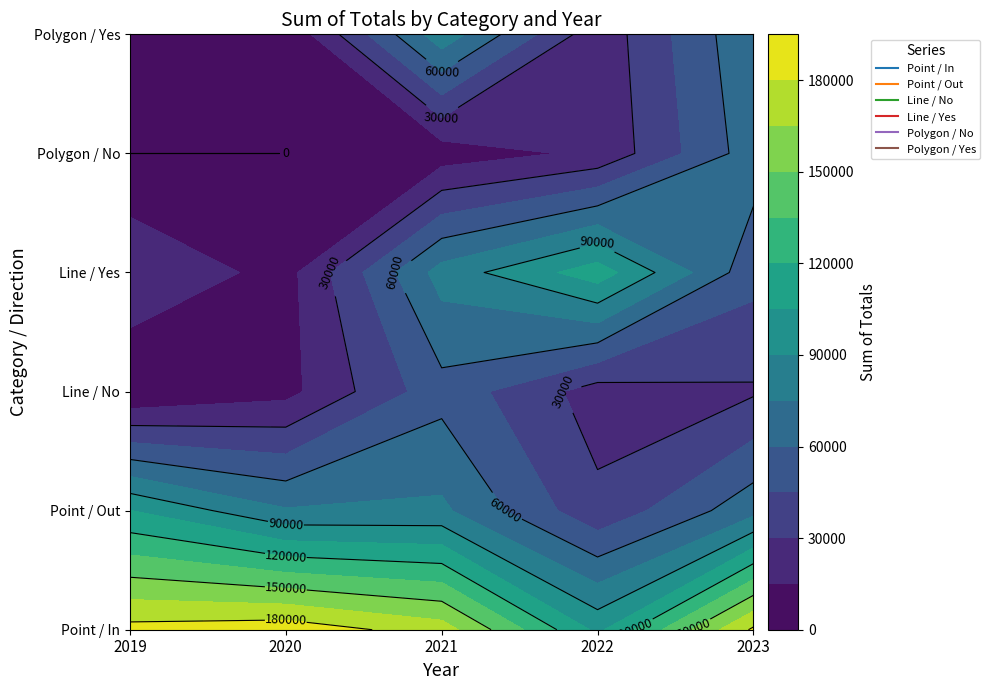

Which category has the highest value in the Polygon / No series?

2023